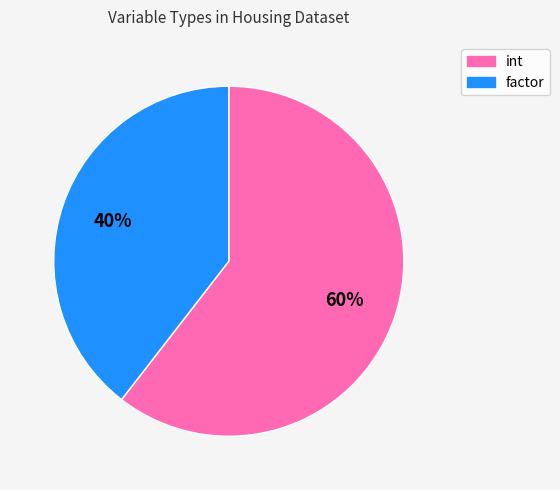

Which category has the biggest portion of the pie?

int